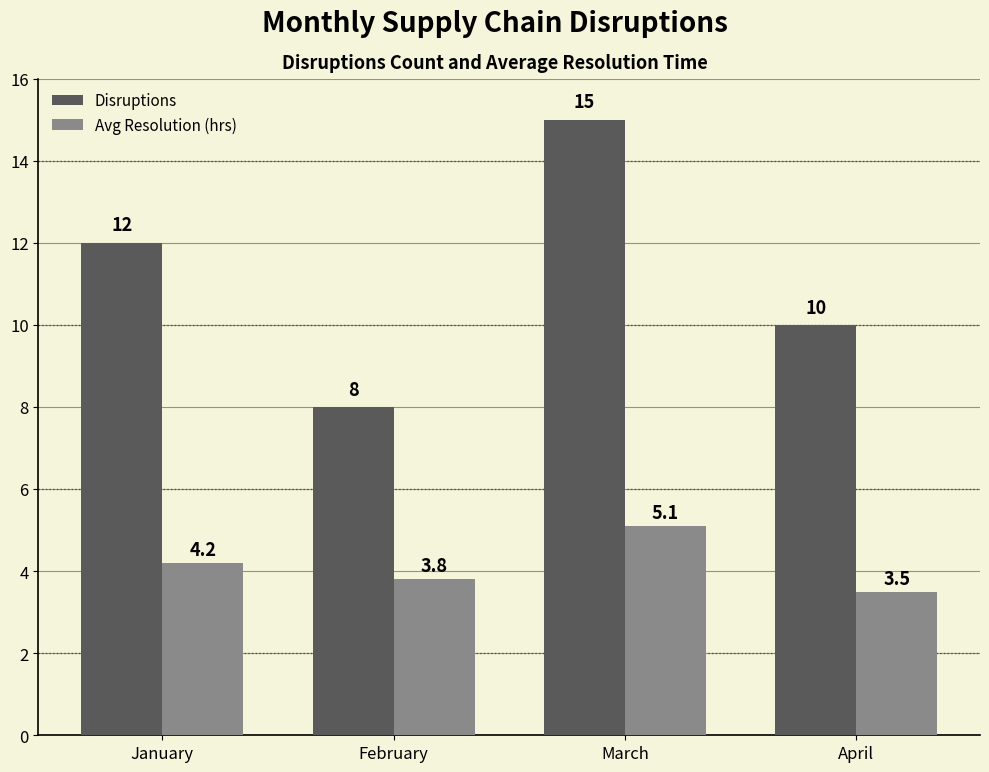

How many values in the Avg Resolution (hrs) series are below 4?

2